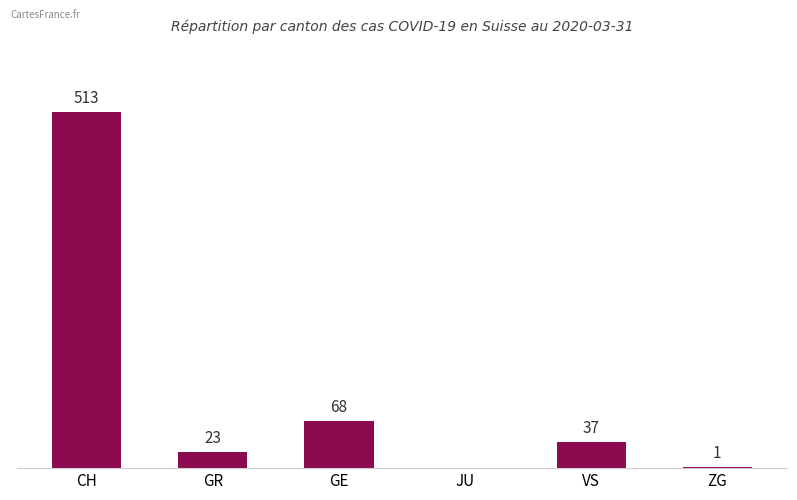

Where does the data first go above 37?

CH